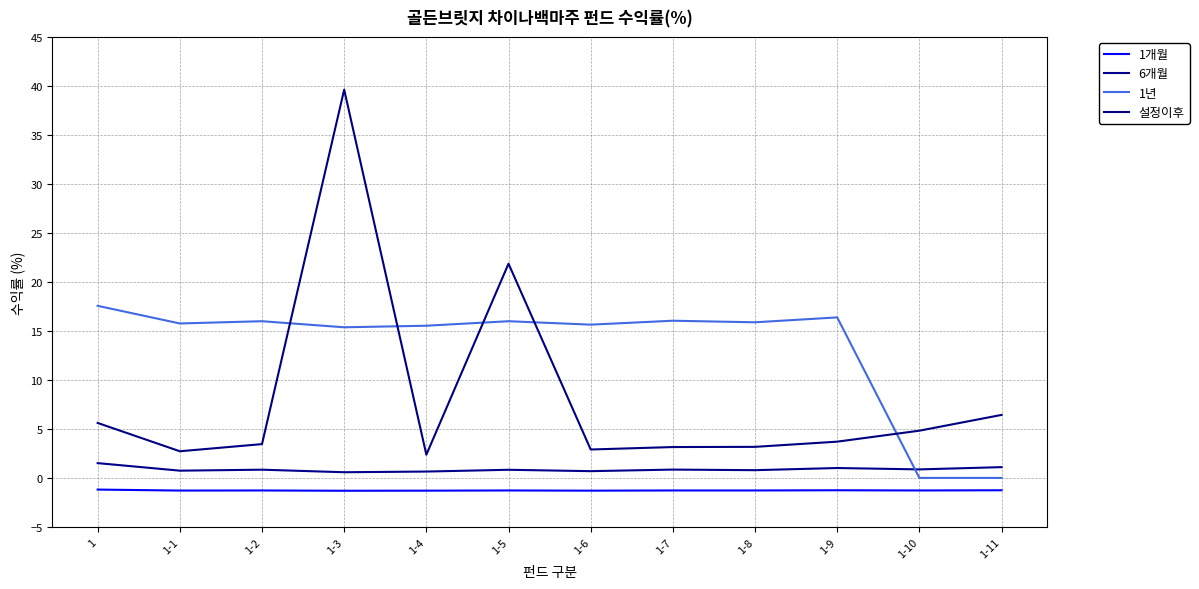

Which series changed the most between 1-2 and 1-7?

설정이후